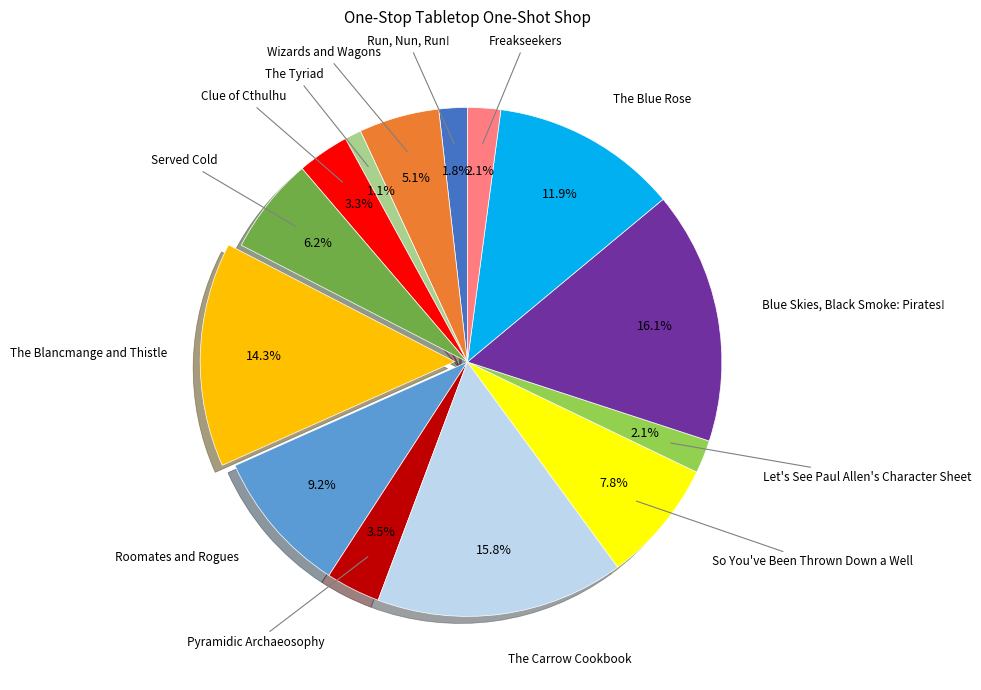

Is there a majority slice in this chart?

No